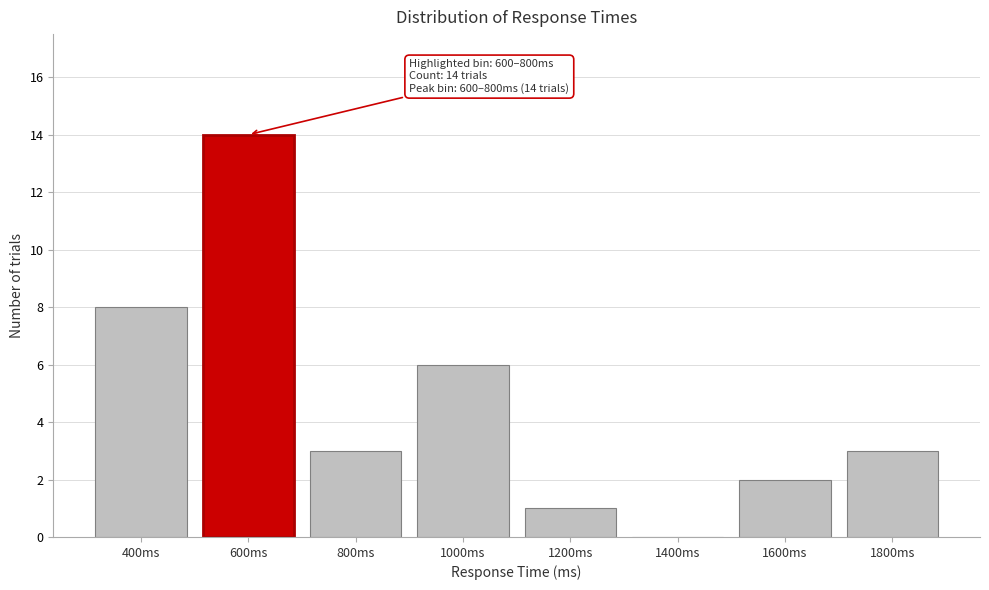

Reading left to right, what are all the values shown in this chart?

400ms=8	600ms=14	800ms=3	1000ms=6	1200ms=1	1400ms=0	1600ms=2	1800ms=3